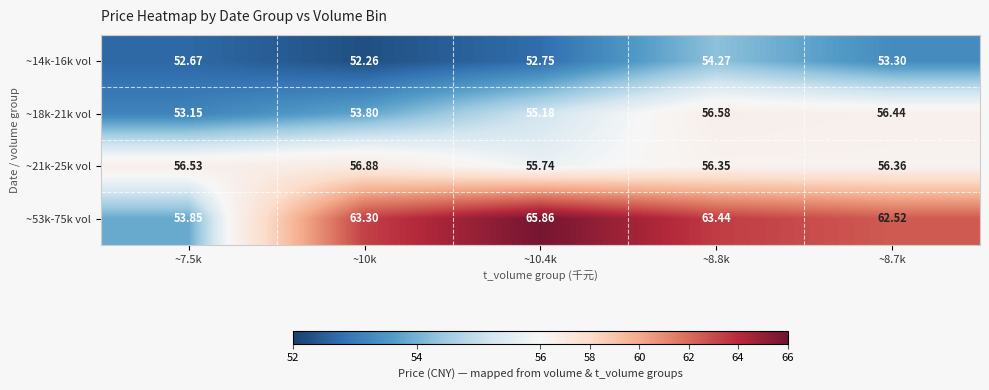

Is the value of ~14k-16k vol at ~8.7k greater than the value of ~53k-75k vol at ~8.7k?

No